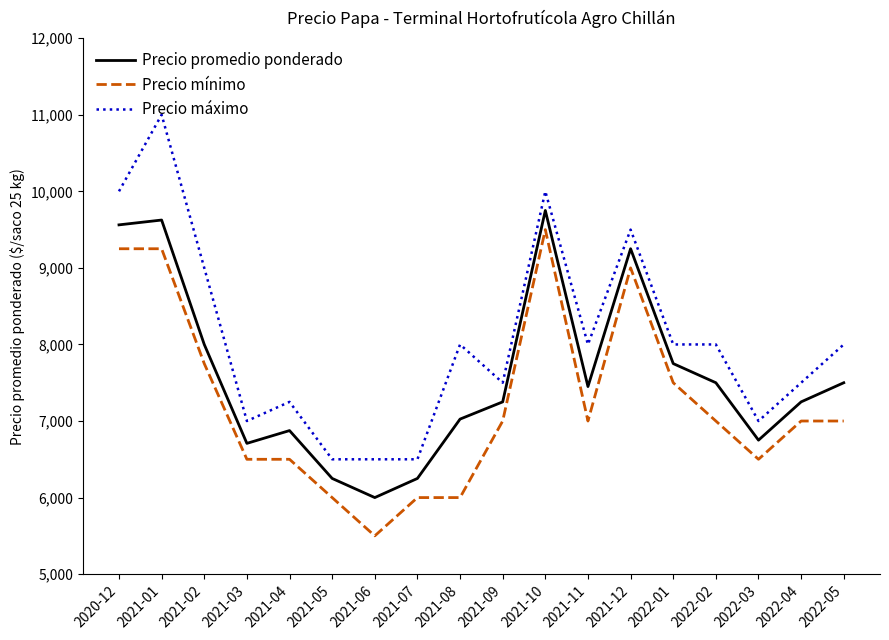

Which series has the largest total across all categories?

Precio máximo